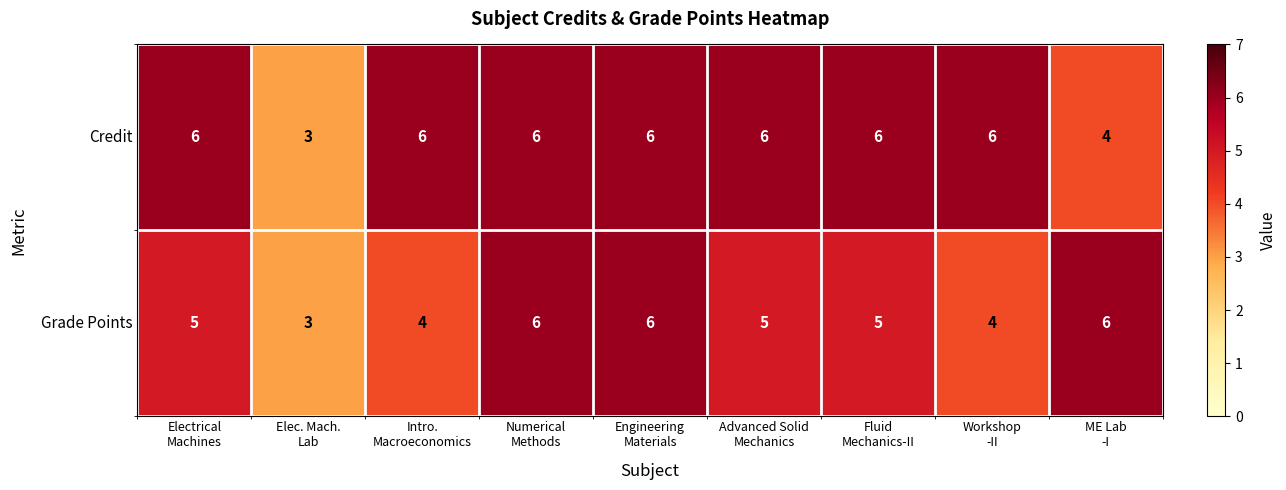

Which series changed the most between Electrical
Machines and Intro.
Macroeconomics?

Grade Points